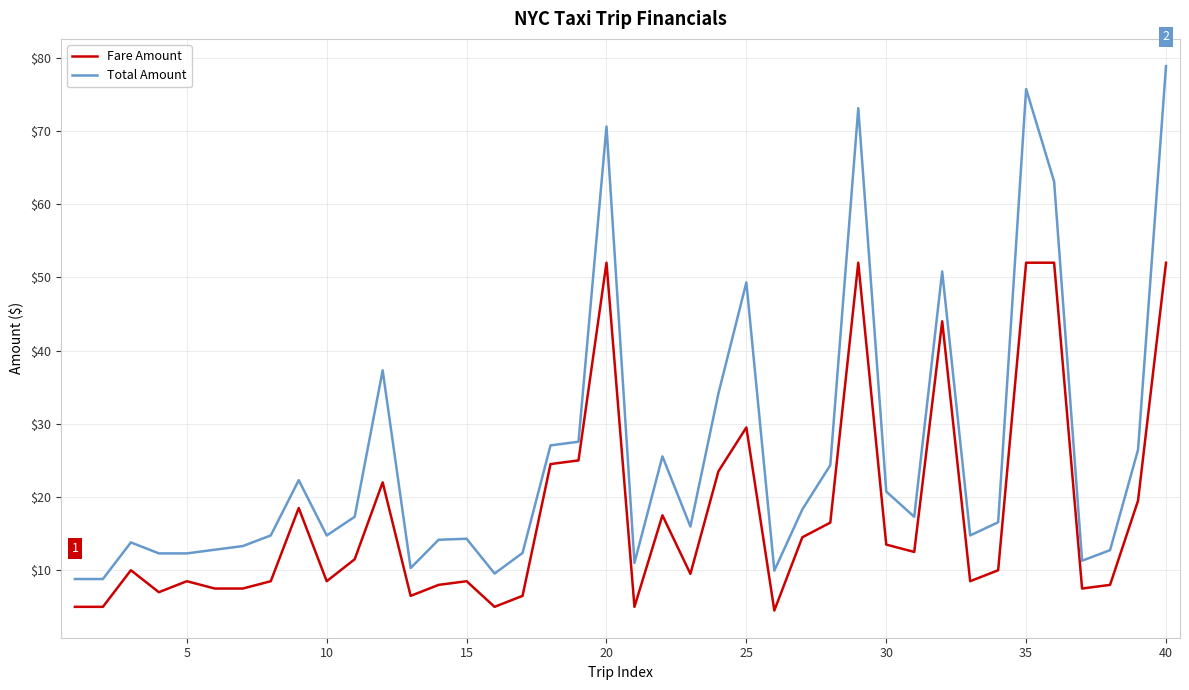

How many lines are shown in the chart?

2